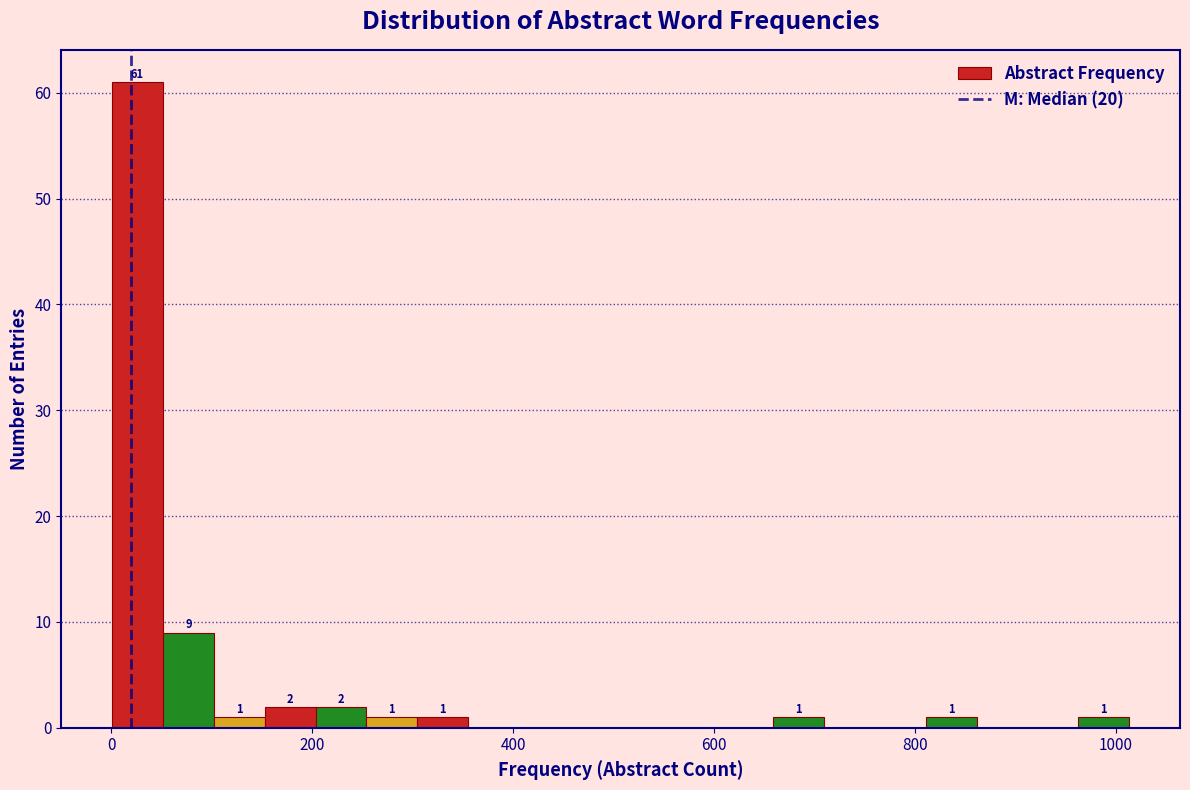

Read against the x-axis, roughly where is the centre of the tallest bar?

20